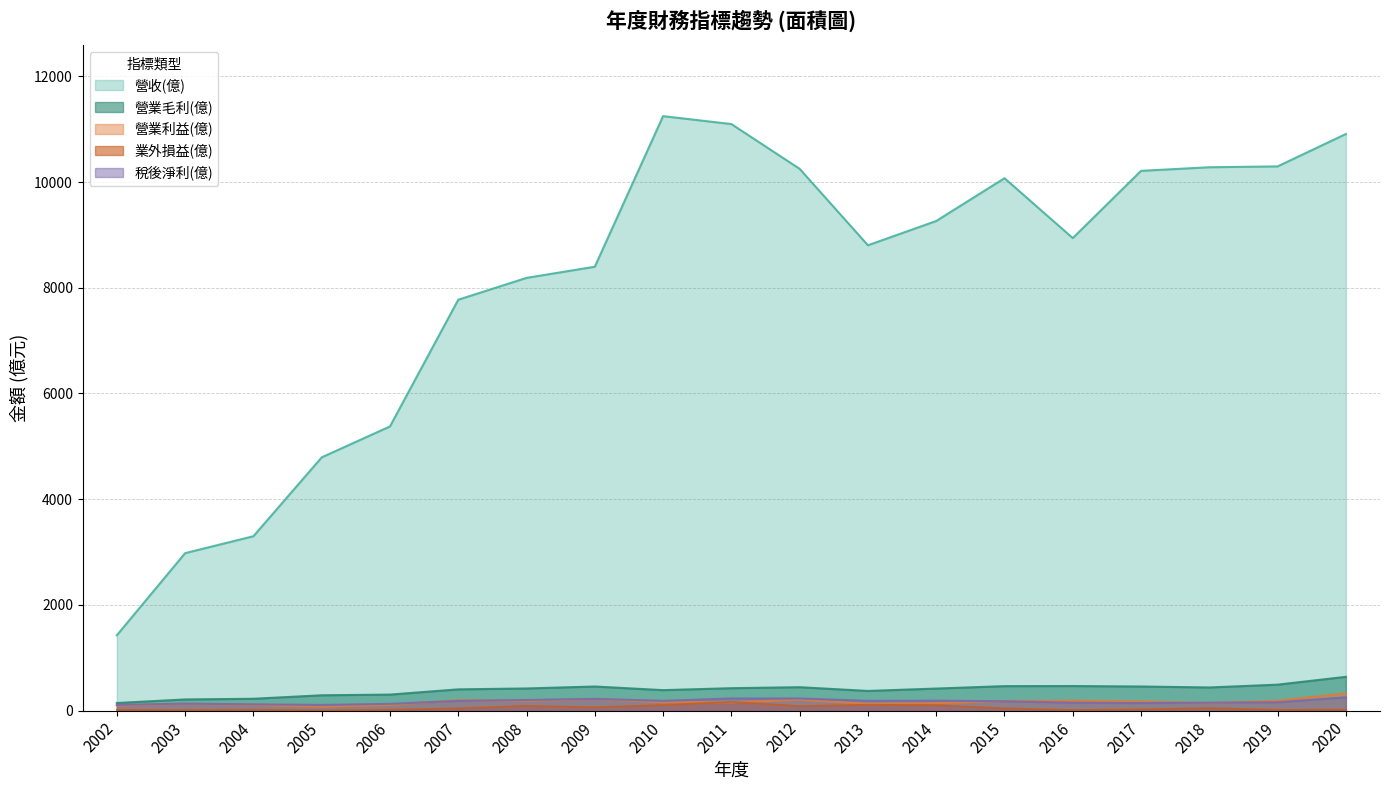

Reading left to right, transcribe all the data shown in this chart.

營收(億): 2002=1427.0	2003=2980.0	2004=3300.0	2005=4792.0	2006=5377.0	2007=7774.0	2008=8187.0	2009=8398.0	2010=11247.0	2011=11097.0	2012=10250.0	2013=8804.0	2014=9263.0	2015=10073.0	2016=8940.0	2017=10212.0	2018=10280.0	2019=10296.0	2020=10909.0
營業毛利(億): 2002=145.0	2003=212.0	2004=225.0	2005=291.0	2006=304.0	2007=403.0	2008=420.0	2009=457.0	2010=388.0	2011=425.0	2012=444.0	2013=373.0	2014=418.0	2015=464.0	2016=466.0	2017=457.0	2018=439.0	2019=492.0	2020=640.0
營業利益(億): 2002=96.3	2003=130.0	2004=109.0	2005=74.2	2006=106.0	2007=198.0	2008=185.0	2009=220.0	2010=160.0	2011=159.0	2012=204.0	2013=131.0	2014=140.0	2015=183.0	2016=191.0	2017=176.0	2018=143.0	2019=190.0	2020=325.0
業外損益(億): 2002=15.9	2003=10.0	2004=17.5	2005=3.7	2006=17.3	2007=44.3	2008=91.4	2009=63.9	2010=107.0	2011=167.0	2012=86.2	2013=112.0	2014=104.0	2015=44.2	2016=12.4	2017=24.9	2018=48.8	2019=15.6	2020=19.8
稅後淨利(億): 2002=109.0	2003=133.0	2004=120.0	2005=109.0	2006=129.0	2007=185.0	2008=202.0	2009=223.0	2010=186.0	2011=231.0	2012=231.0	2013=186.0	2014=189.0	2015=178.0	2016=151.0	2017=144.0	2018=151.0	2019=159.0	2020=253.0